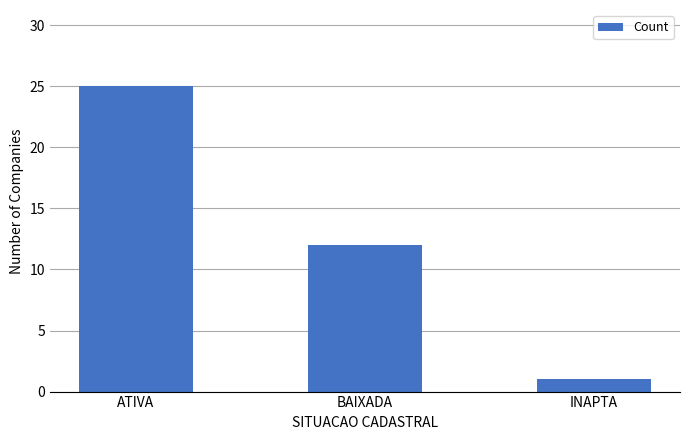

Are the bars horizontal?

No